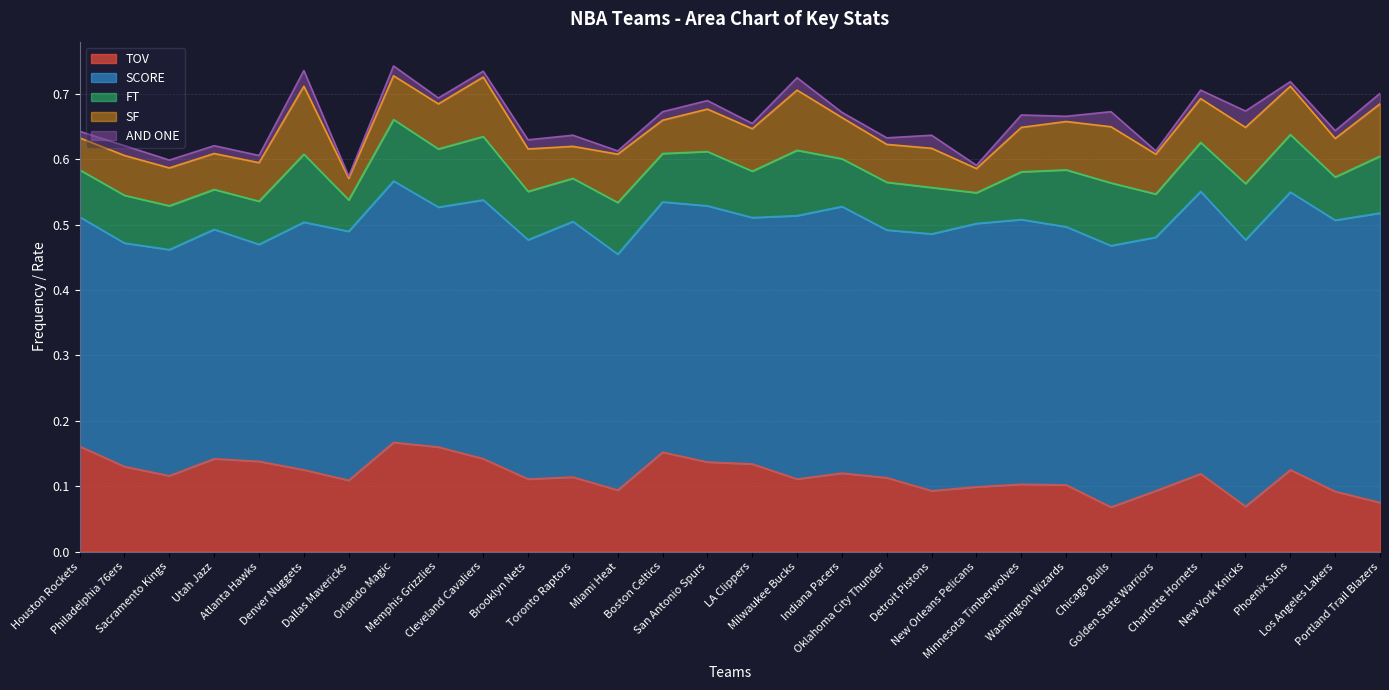

Is it true that SF equals 0.0 at Phoenix Suns?

False